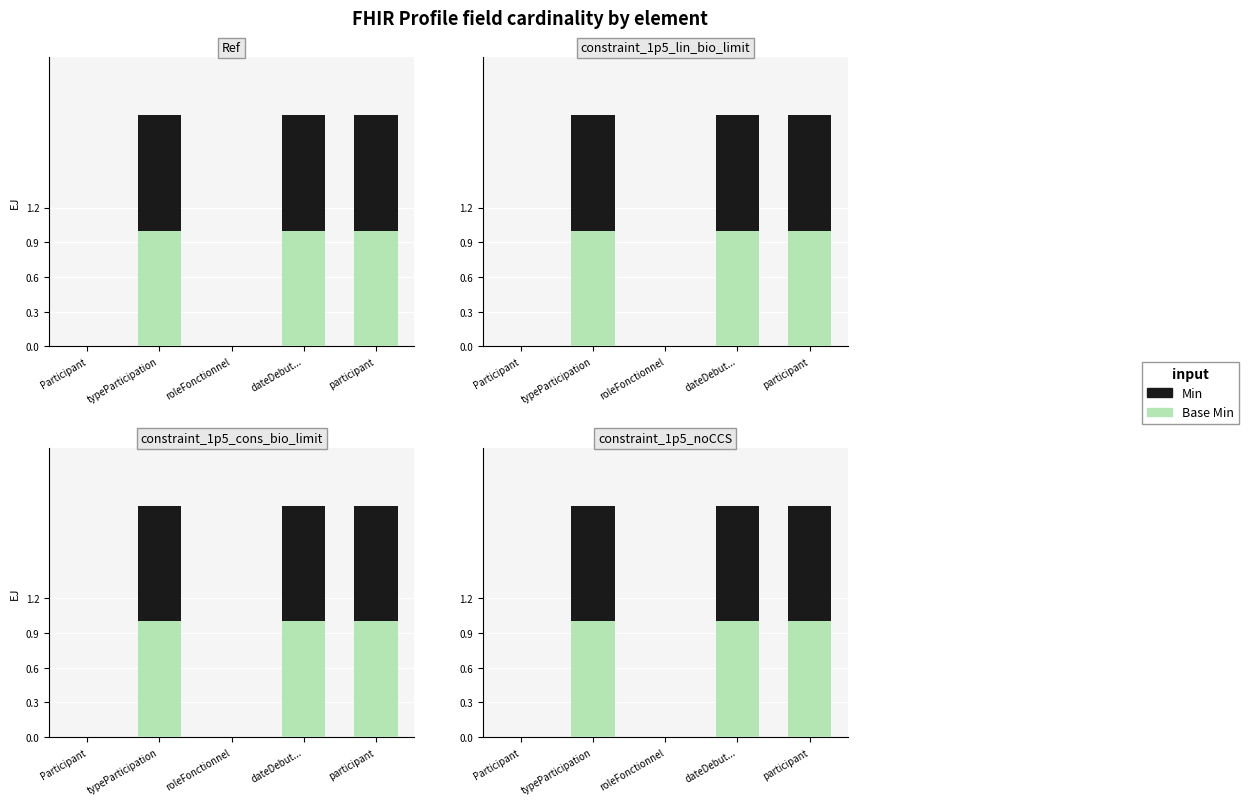

What position from the right is Participant?

5